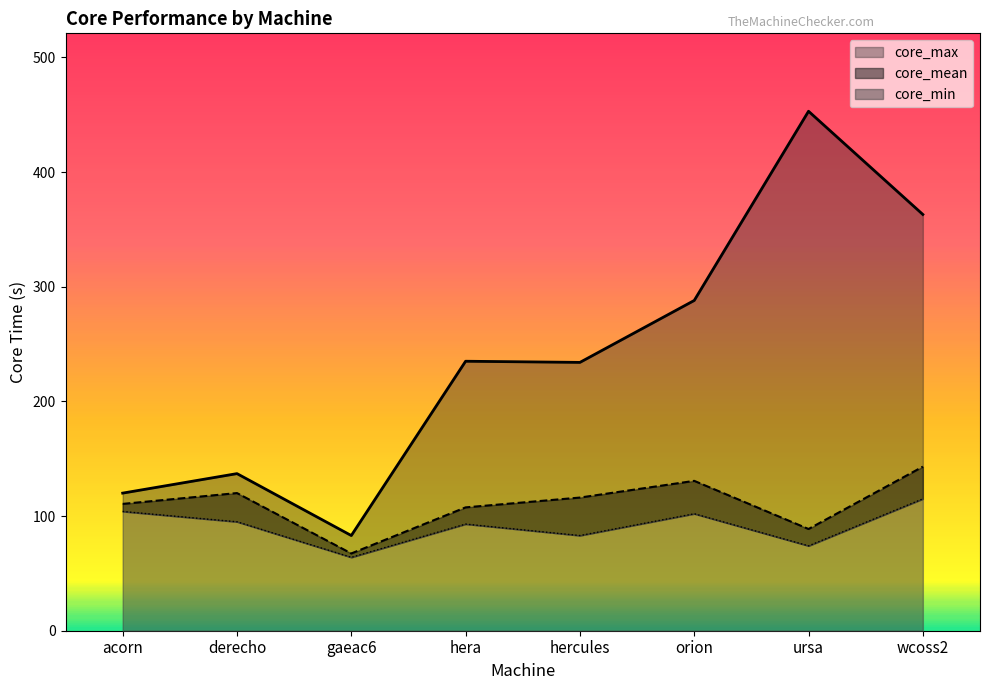

Reading left to right, what are all the values shown in this chart?

core_mean: acorn=110.6	derecho=120.0	gaeac6=67.4	hera=107.6	hercules=116.1	orion=130.7	ursa=88.7	wcoss2=143.1
core_max: acorn=120.0	derecho=137.0	gaeac6=83.0	hera=235.0	hercules=234.0	orion=288.0	ursa=453.0	wcoss2=363.0
core_min: acorn=104.0	derecho=95.0	gaeac6=64.0	hera=93.0	hercules=83.0	orion=102.0	ursa=74.0	wcoss2=115.0